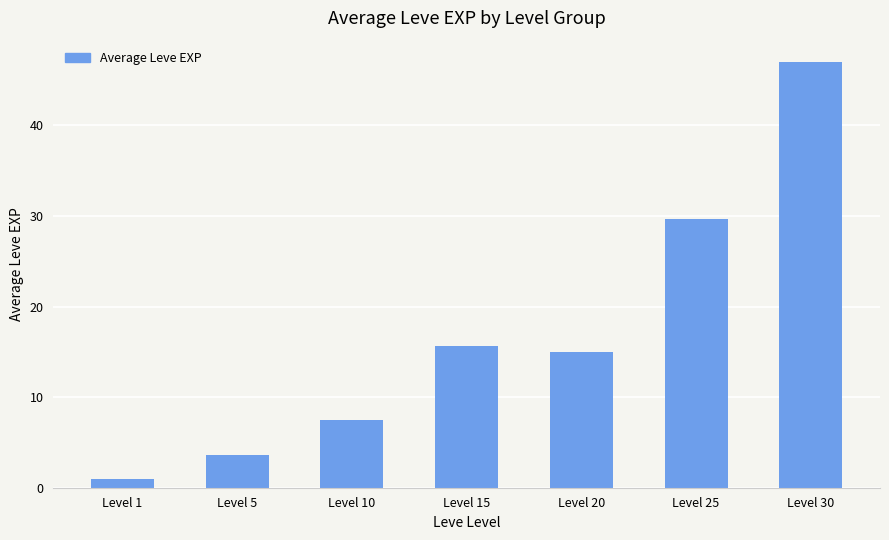

What is the value of the 6th bar from the left?

29.7